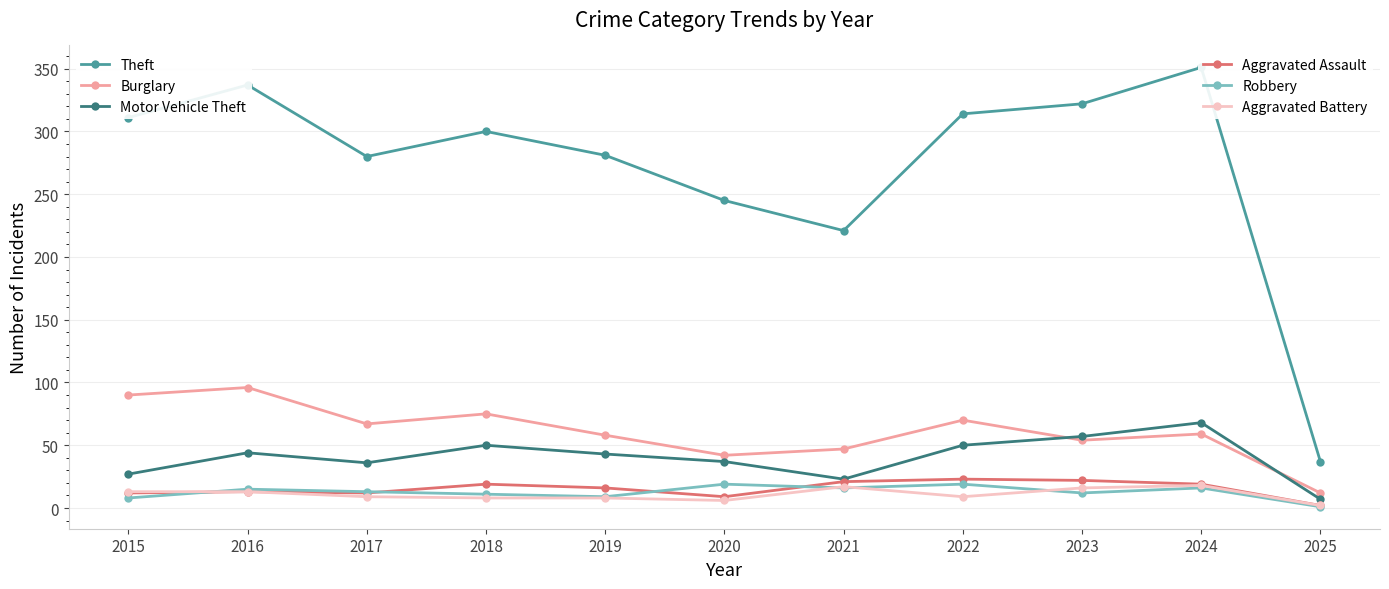

List the labels in order of Aggravated Battery value, smallest first.

2025, 2020, 2018, 2019, 2017, 2022, 2015, 2016, 2023, 2021, 2024